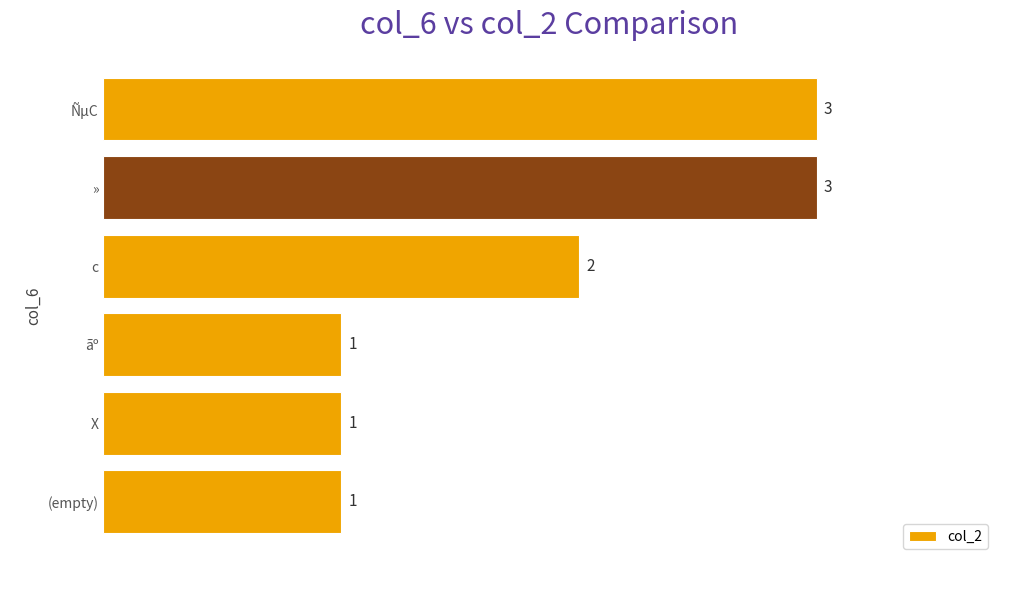

What is the sum of all values?

11